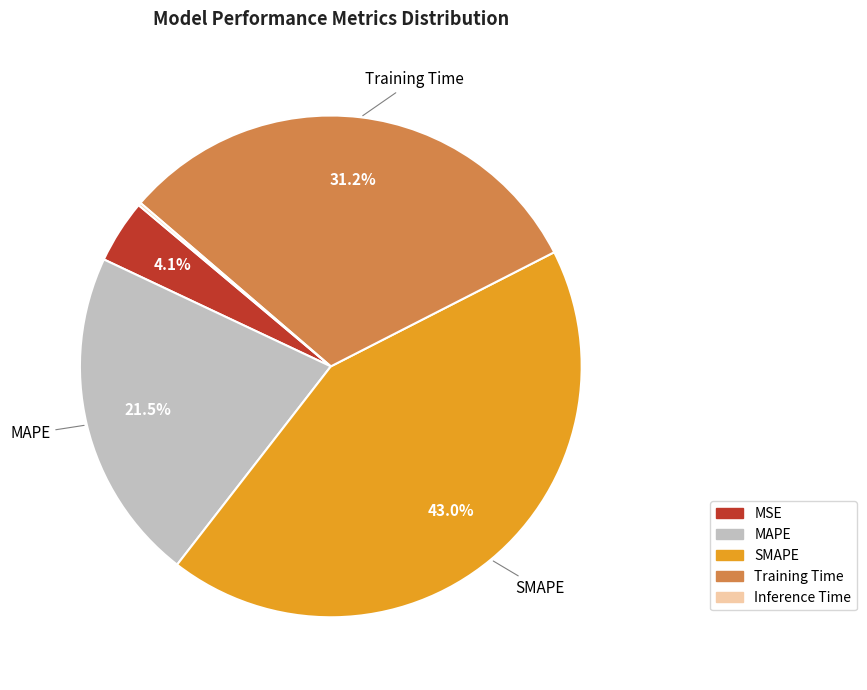

Do SMAPE and Training Time together represent more than half of the pie?

Yes